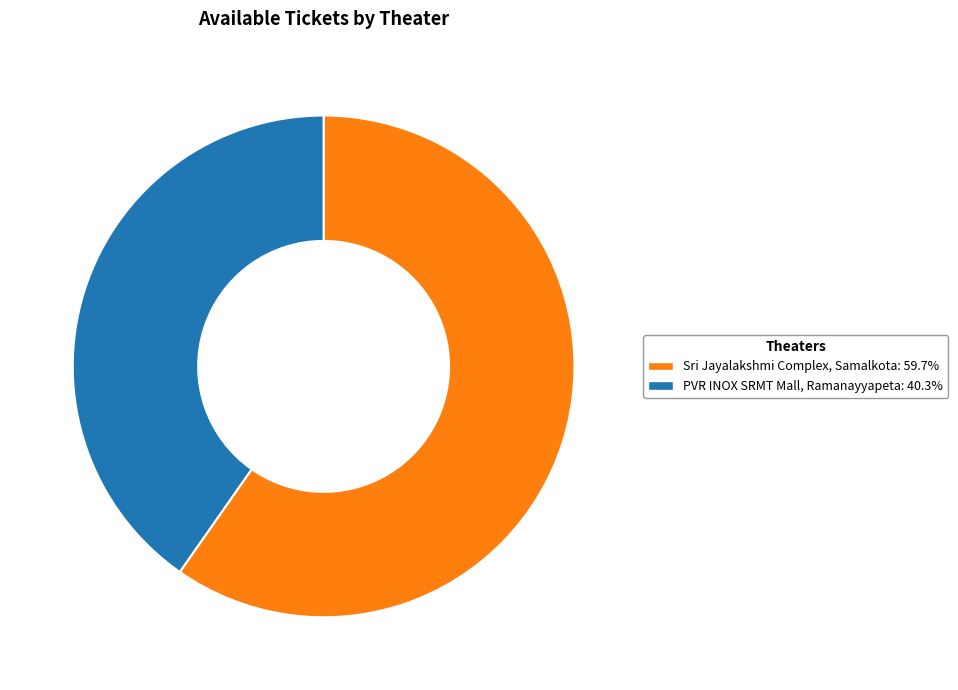

Does any single category account for the majority?

Yes